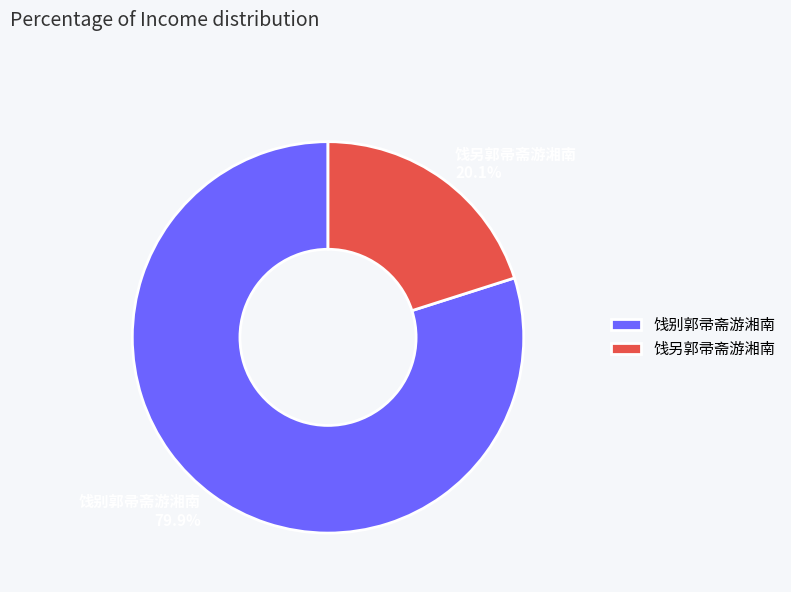

Between 饯另郭帚斋游湘南 and 饯别郭帚斋游湘南, which is larger?

饯别郭帚斋游湘南